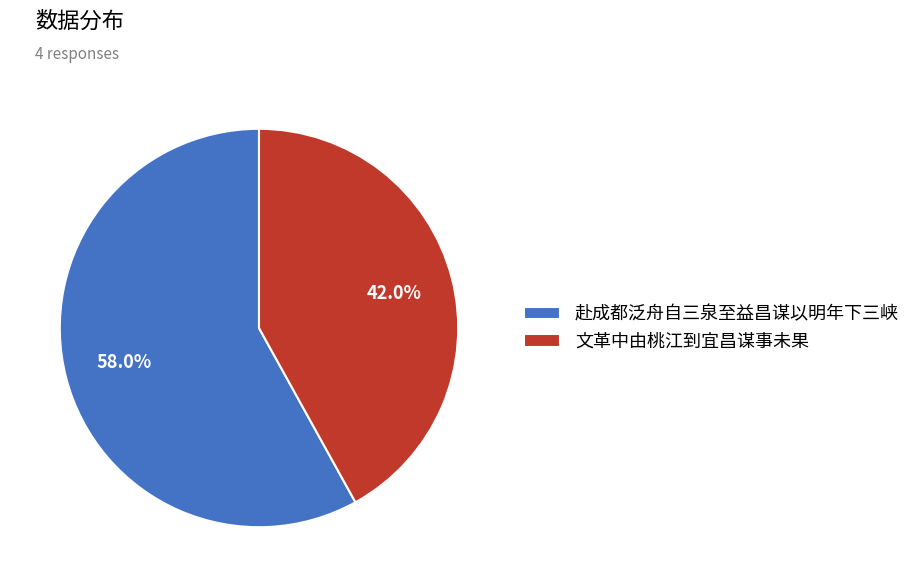

The 赴成都泛舟自三泉至益昌谋以明年下三峡 slice represents 1% of the pie. True or false?

False